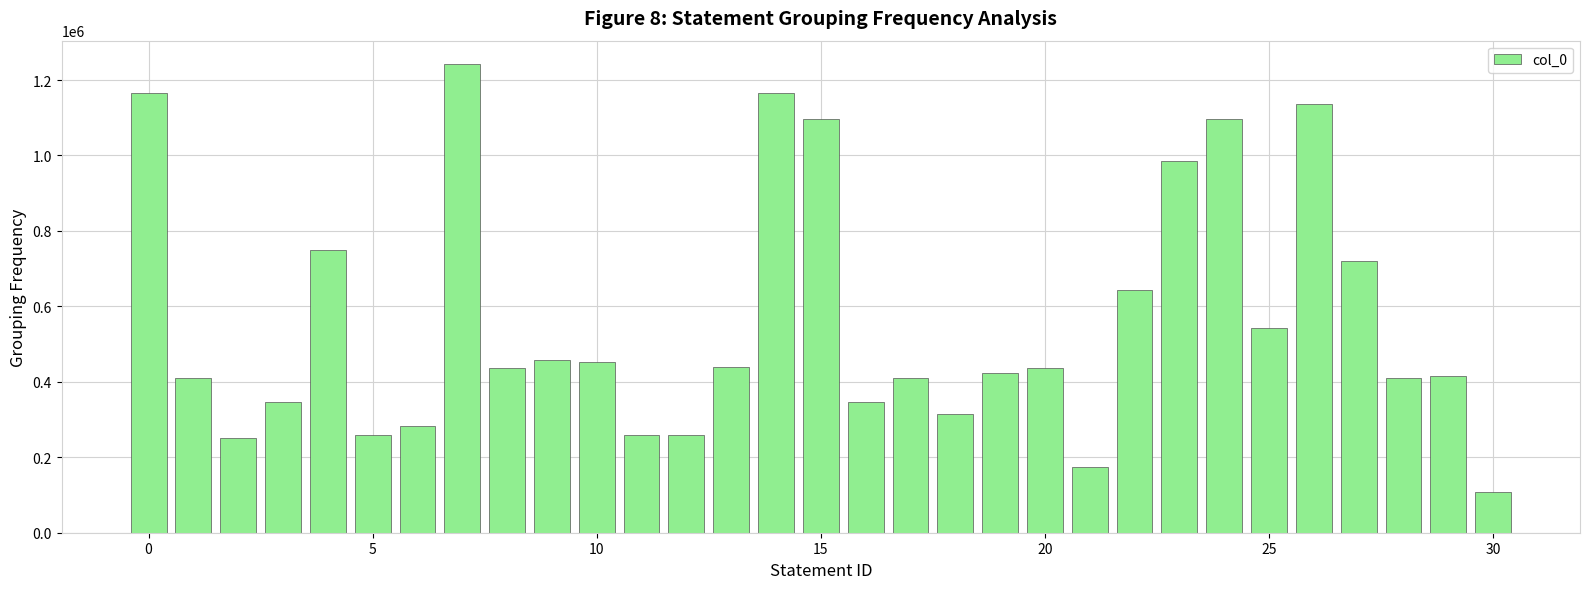

What is the sum of all values?

17441352